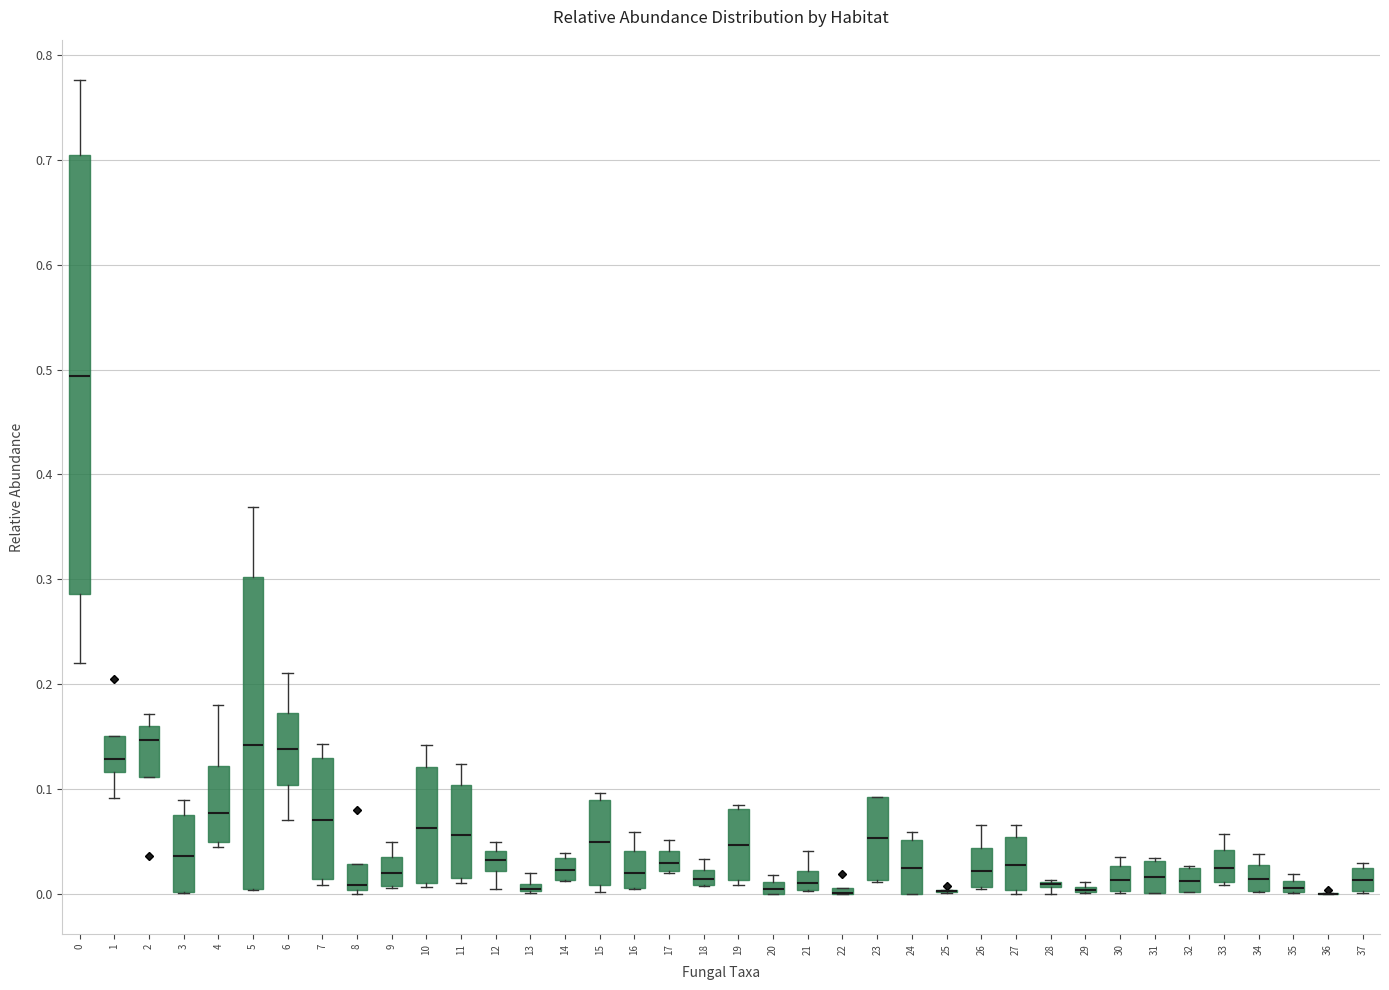

Which box is the tallest, from its lower edge to its upper edge?

0